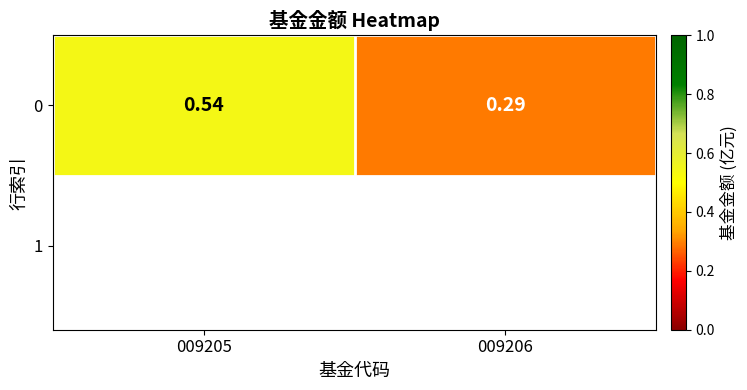

Reading right to left, extract all data points from this chart.

009206=0.3	009205=0.5